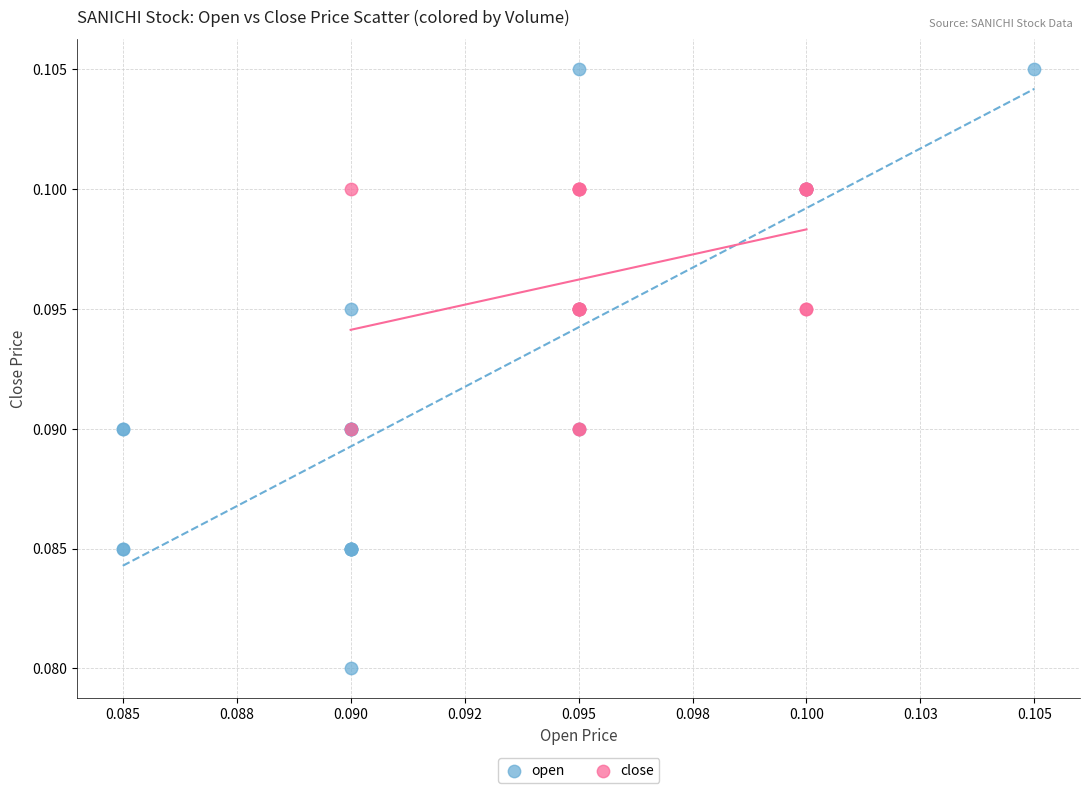

What are all the series names shown in the legend?

open, close